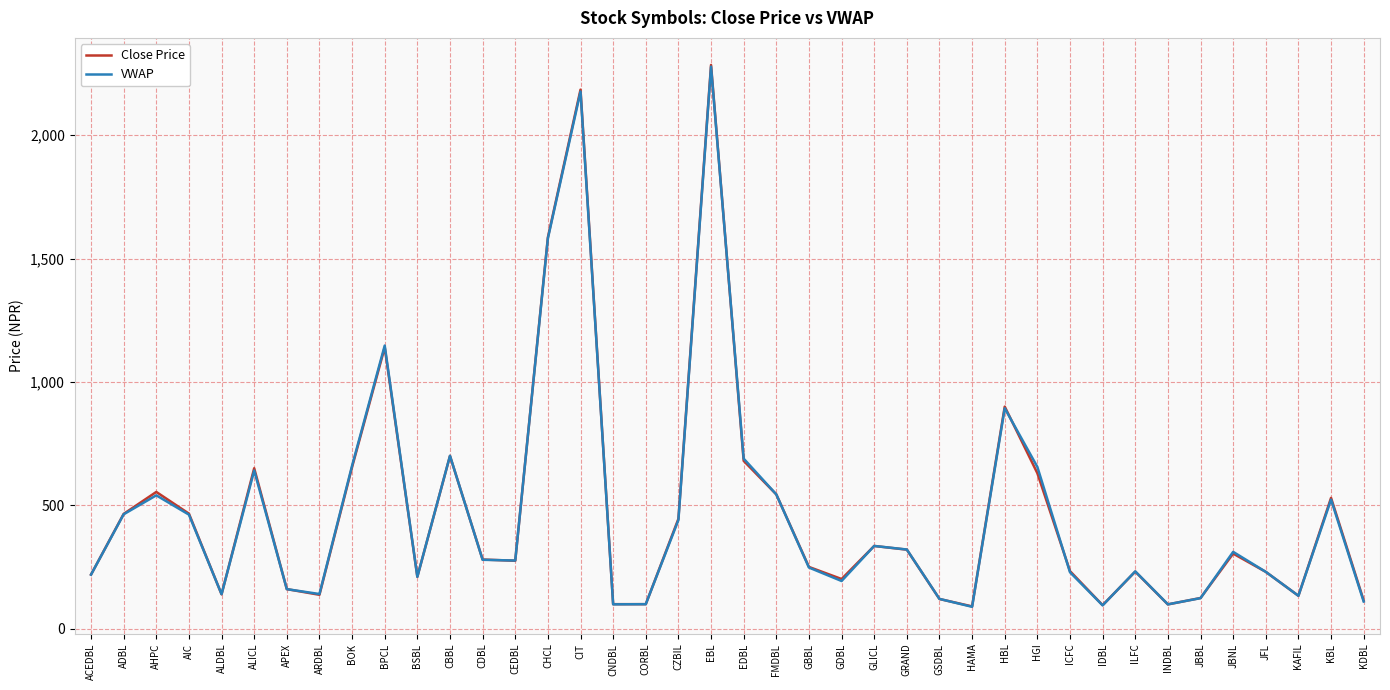

What are all the series names shown in the legend?

Close Price, VWAP